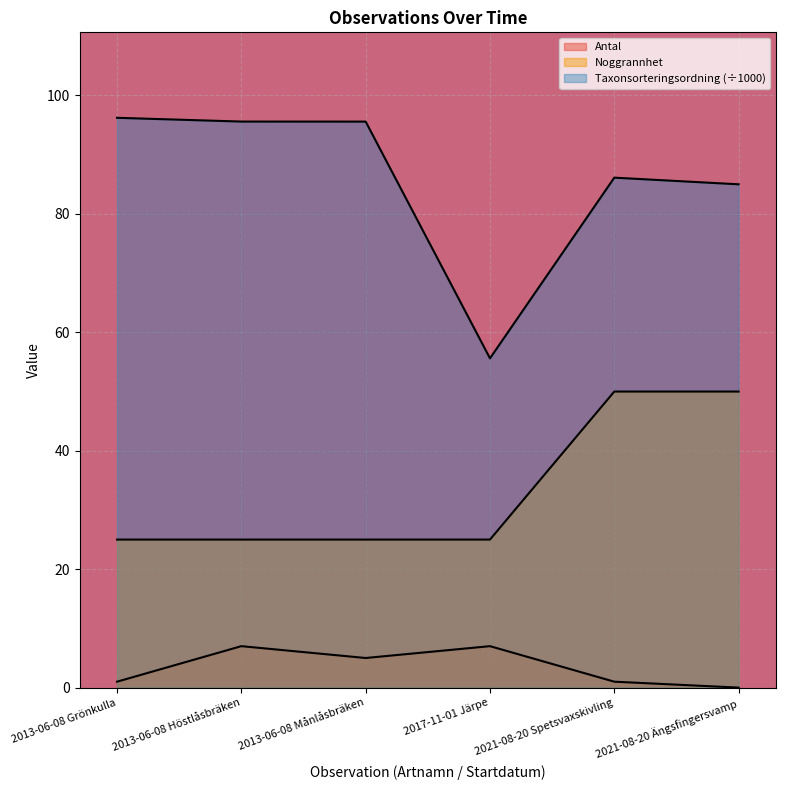

True or false: Noggrannhet has more than 2 points higher than both neighbors.

False